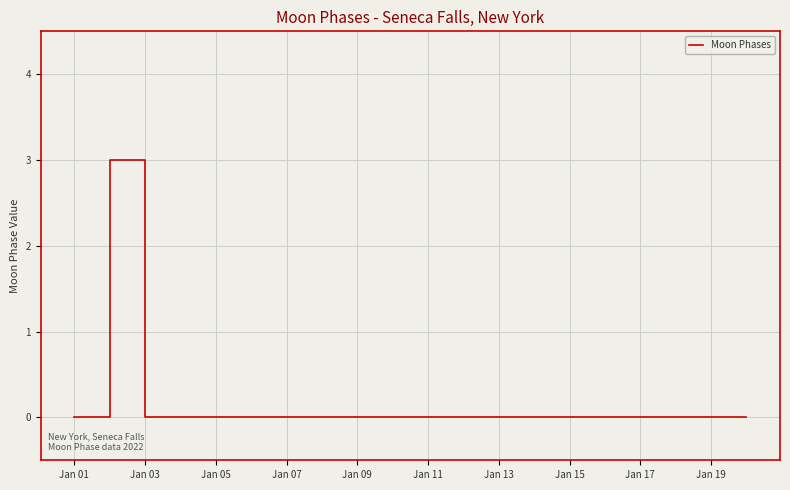

What is the greatest value displayed?

3